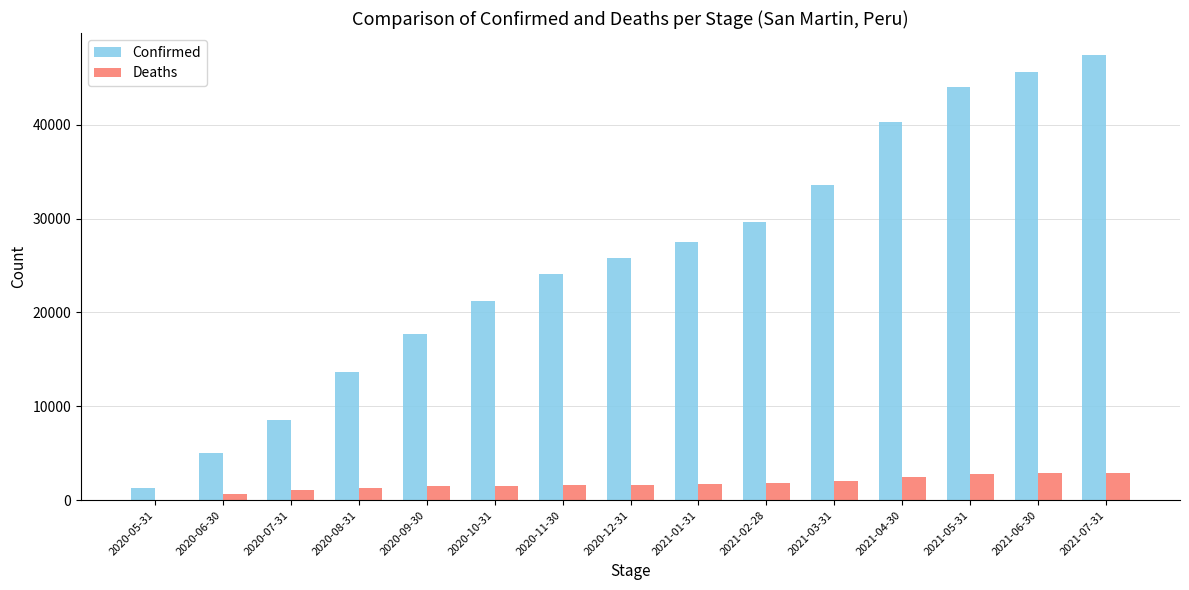

At which label does Confirmed reach its peak?

2021-07-31